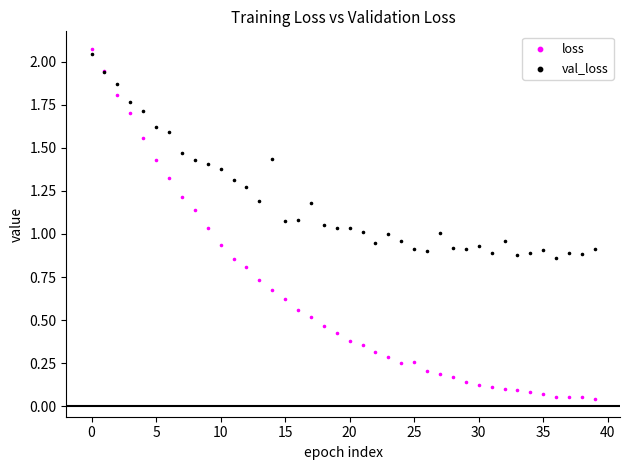

Which series has the widest spread of Y values?

loss